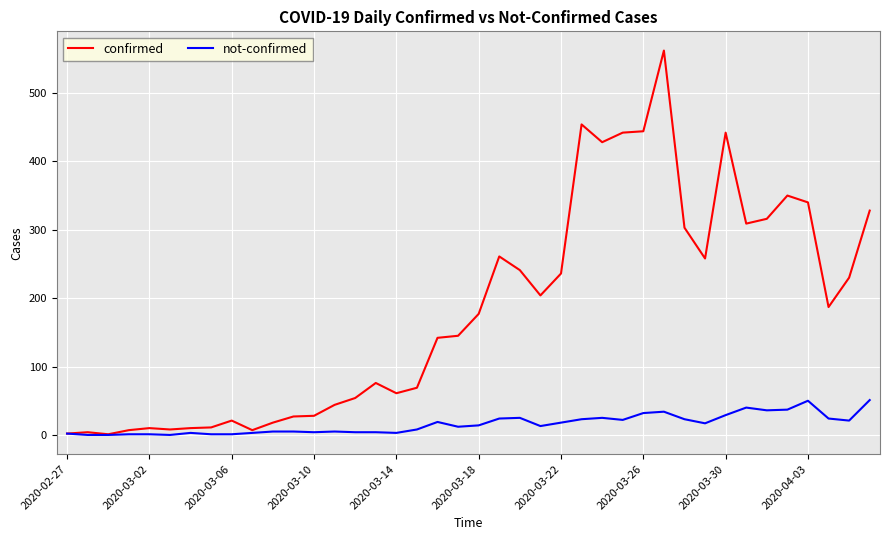

Which series has the largest total across all categories?

confirmed